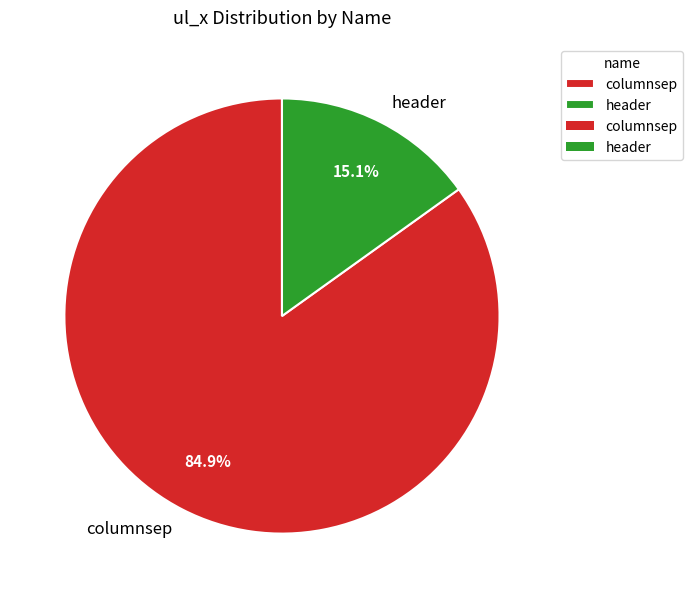

Is there a majority slice in this chart?

Yes